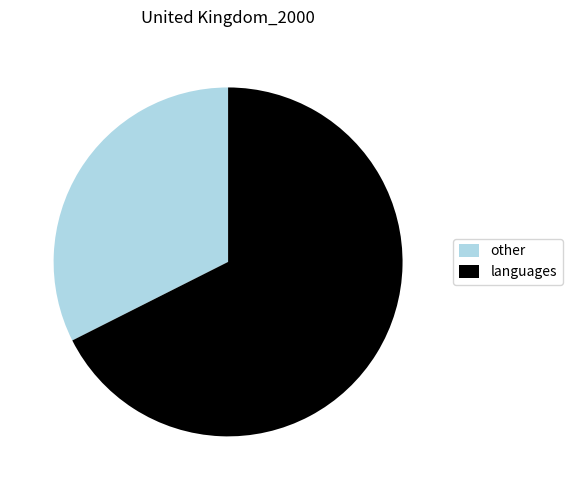

Is the sum of other and languages greater than half?

Yes